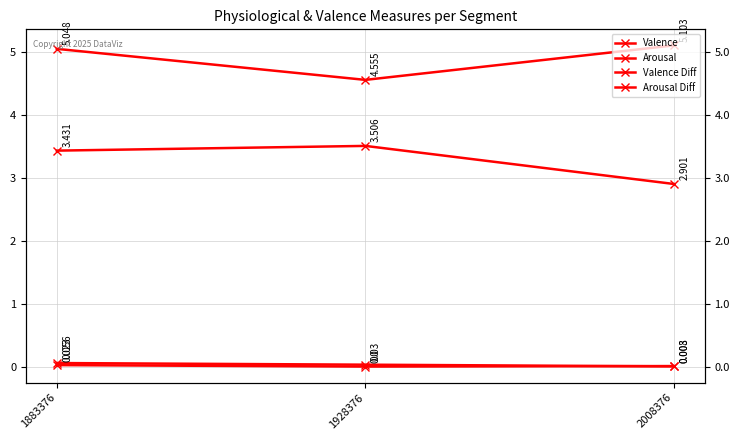

Does the chart display data point markers on the line(s)?

Yes